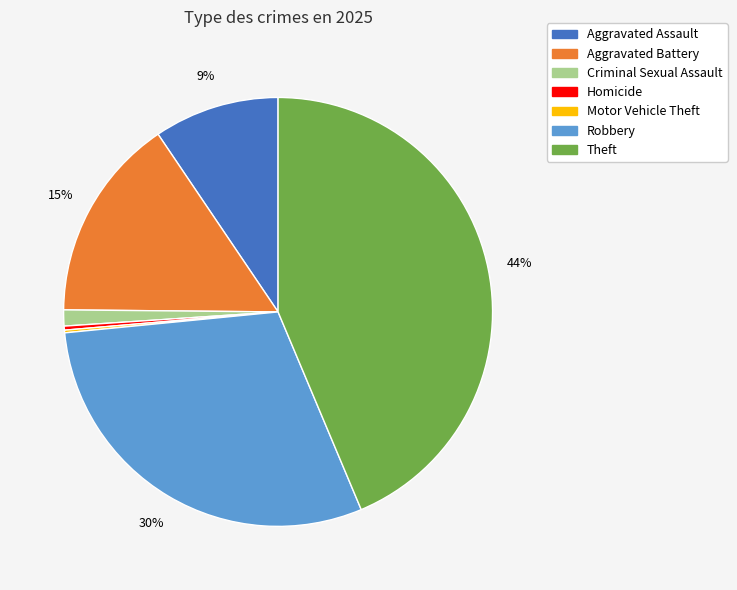

To the nearest percent, what is the average slice percentage?

14%